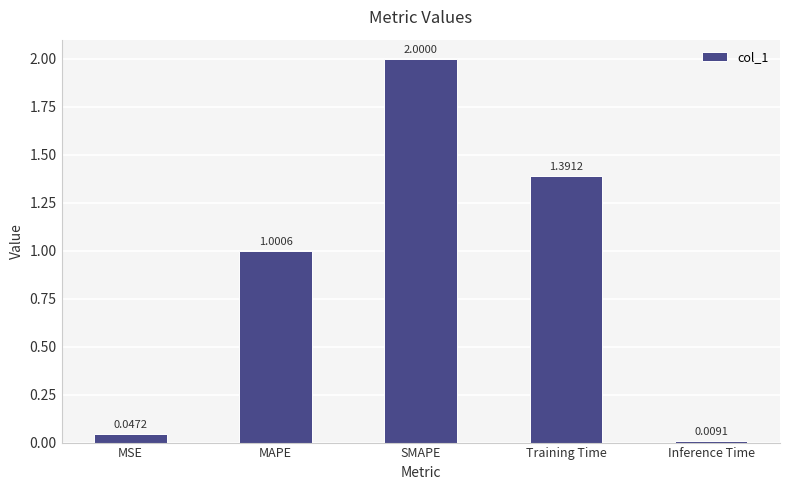

Which category has the highest value across all series?

SMAPE